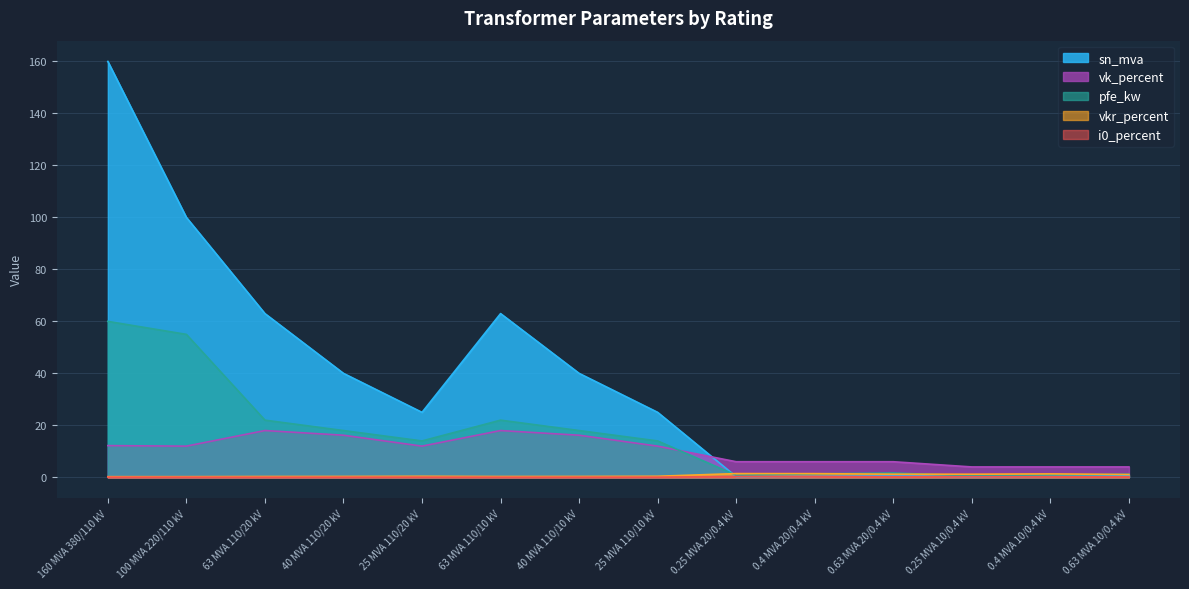

Is it true that i0_percent equals 0.1 at 63 MVA 110/10 kV?

False